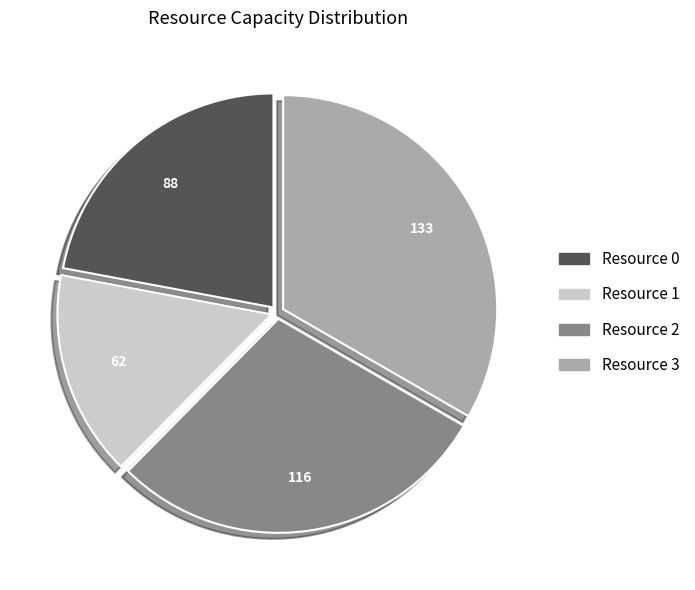

Rank the categories by value from highest to lowest.

Resource 3, Resource 2, Resource 0, Resource 1